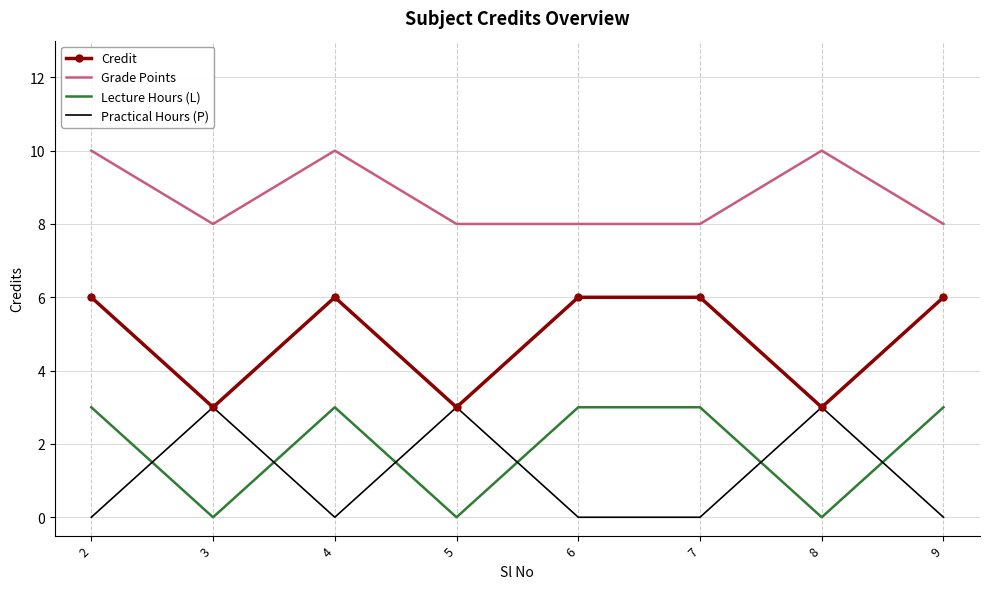

What is the total value across all series at 2?

19